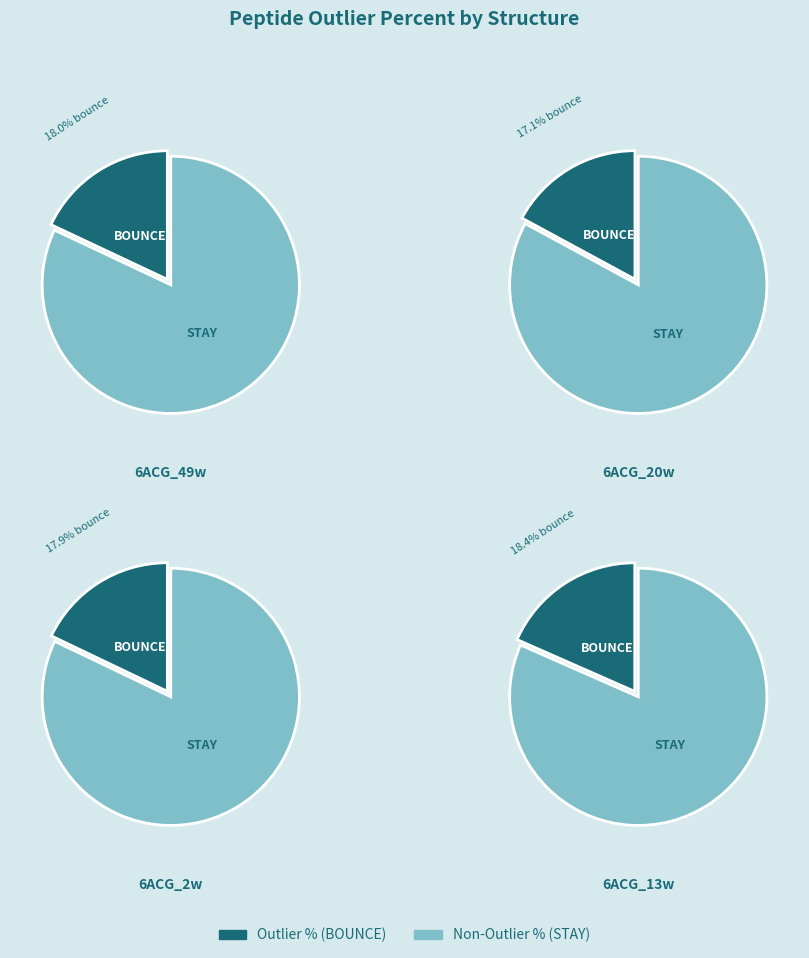

The 6ACG_20w.pdb slice represents 33% of the pie. True or false?

False